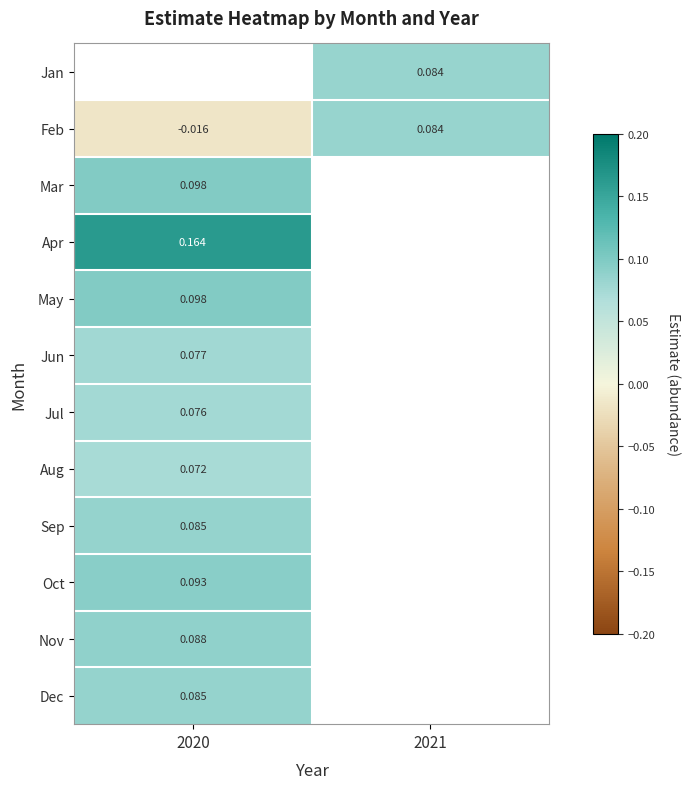

Which category has the highest value in the Mar series?

2020